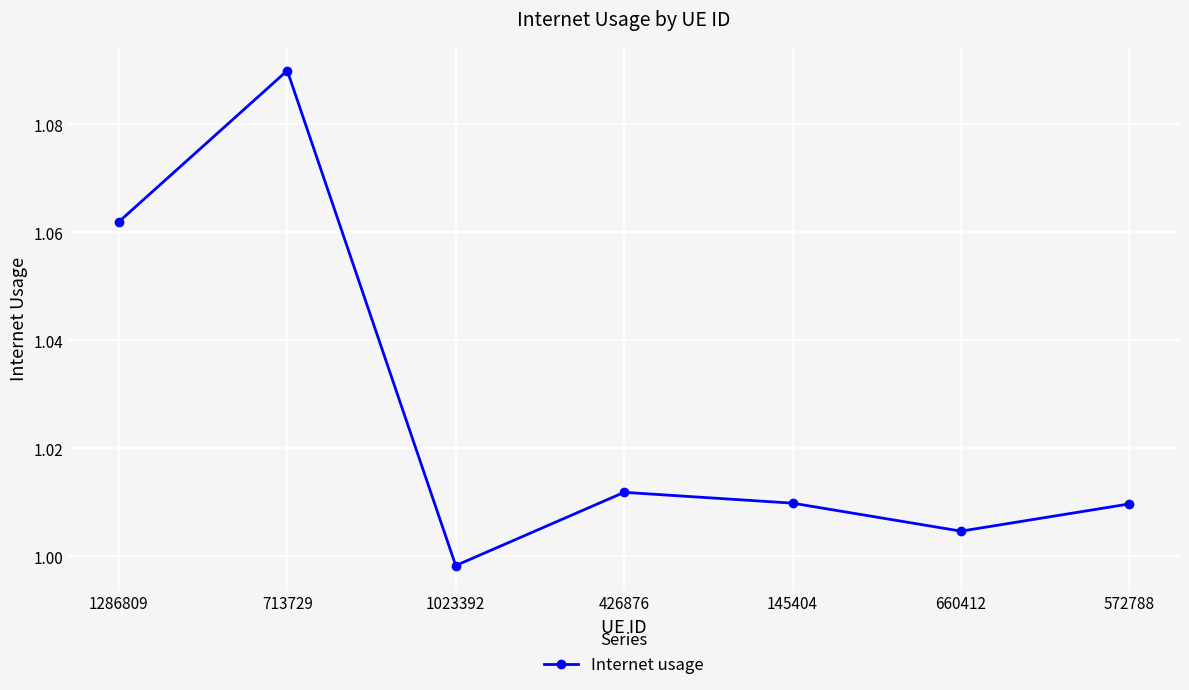

True or false: there are more than 2 points higher than both neighbors.

False